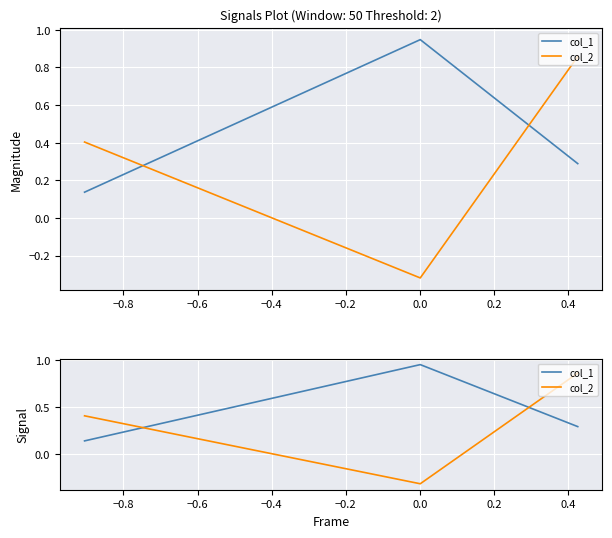

The value of col_1 at −1.0 is 0.2. True or false?

False